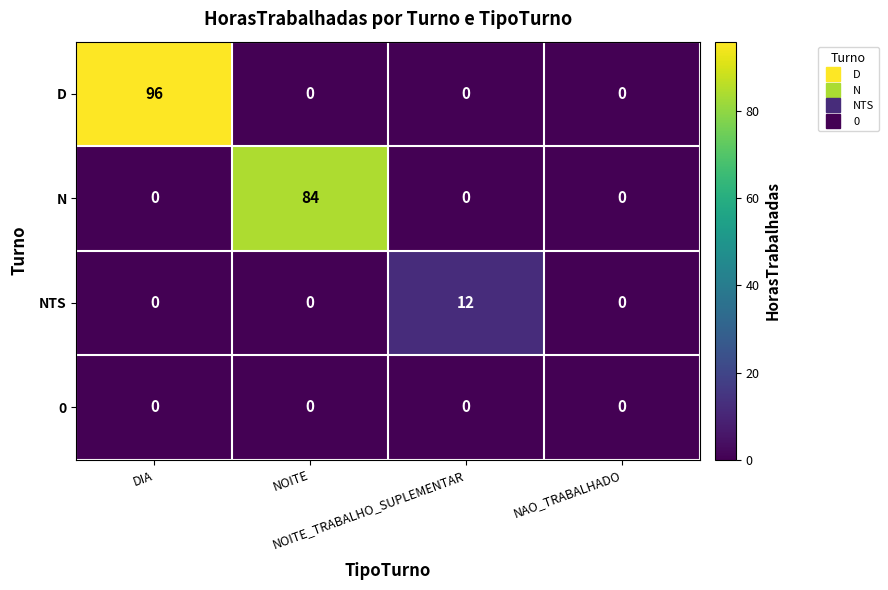

List the series in order of their peak value, lowest first.

0, NTS, N, D